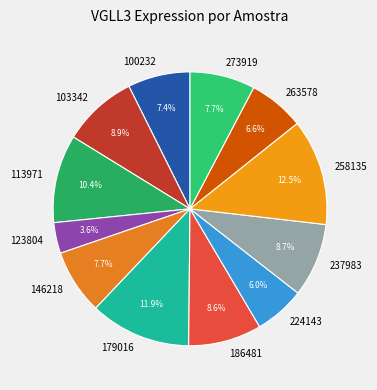

Is the sum of 179016 and 258135 greater than half?

No